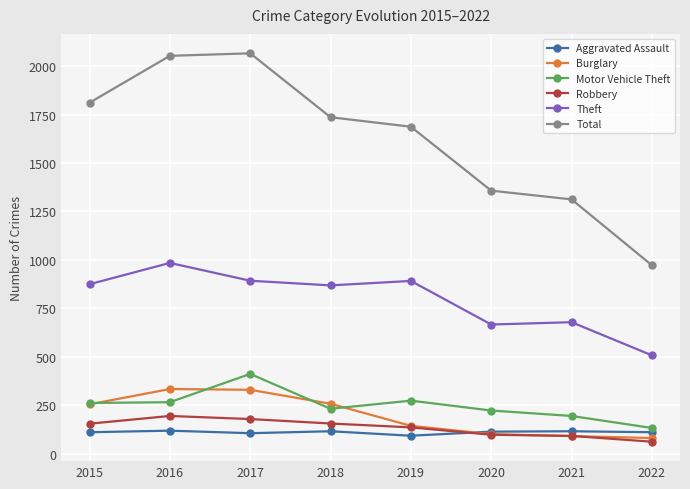

What is the difference between the maximum and minimum values in the Motor Vehicle Theft series?

279